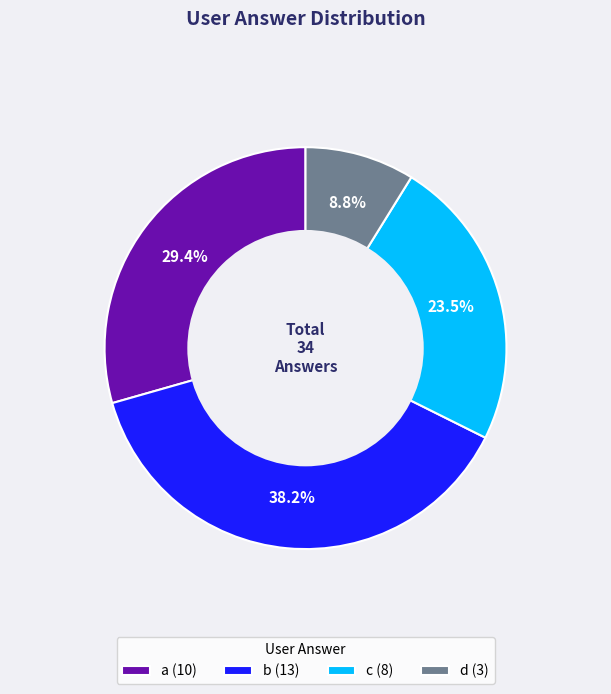

How many slices are in this pie chart?

4